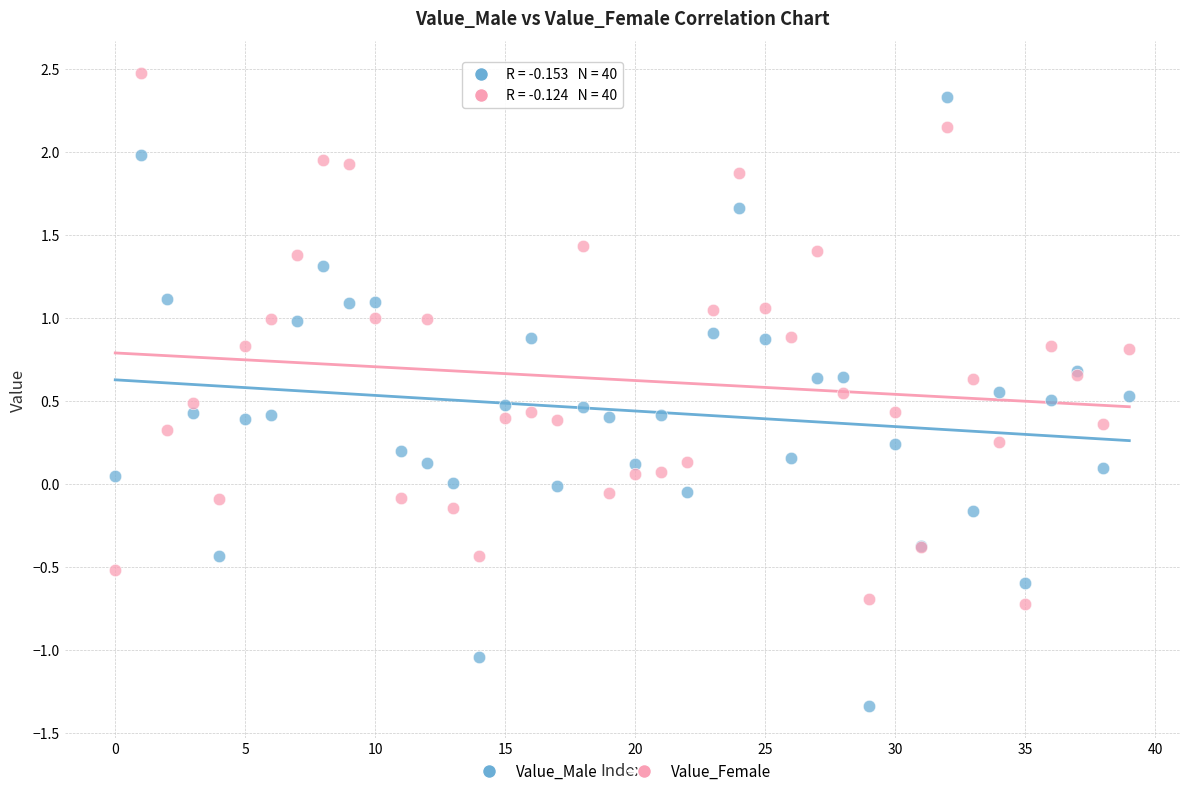

Which series contains the lowest Y value?

Value_Male